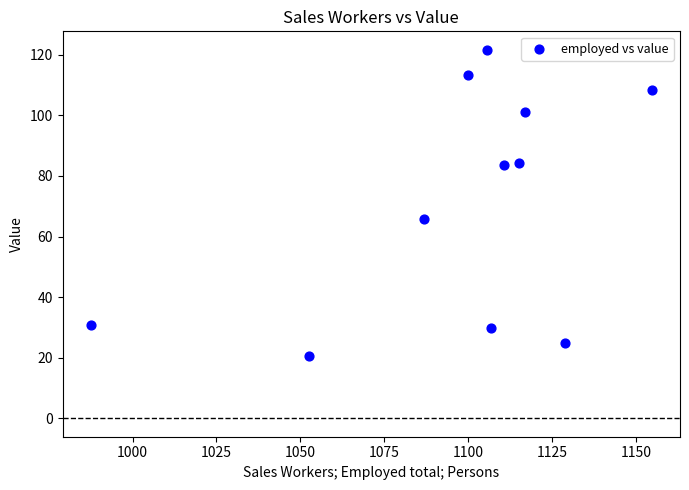

What Y value in the scatter plot is closest to 71?

65.7